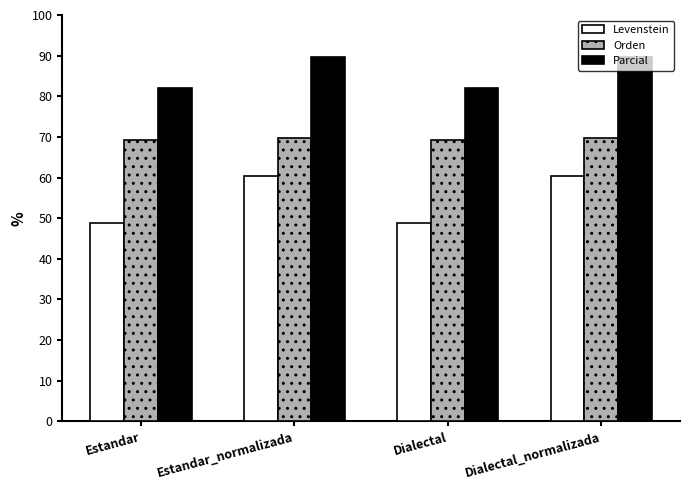

What is the difference between the highest and lowest values at Dialectal_normalizada?

29.2